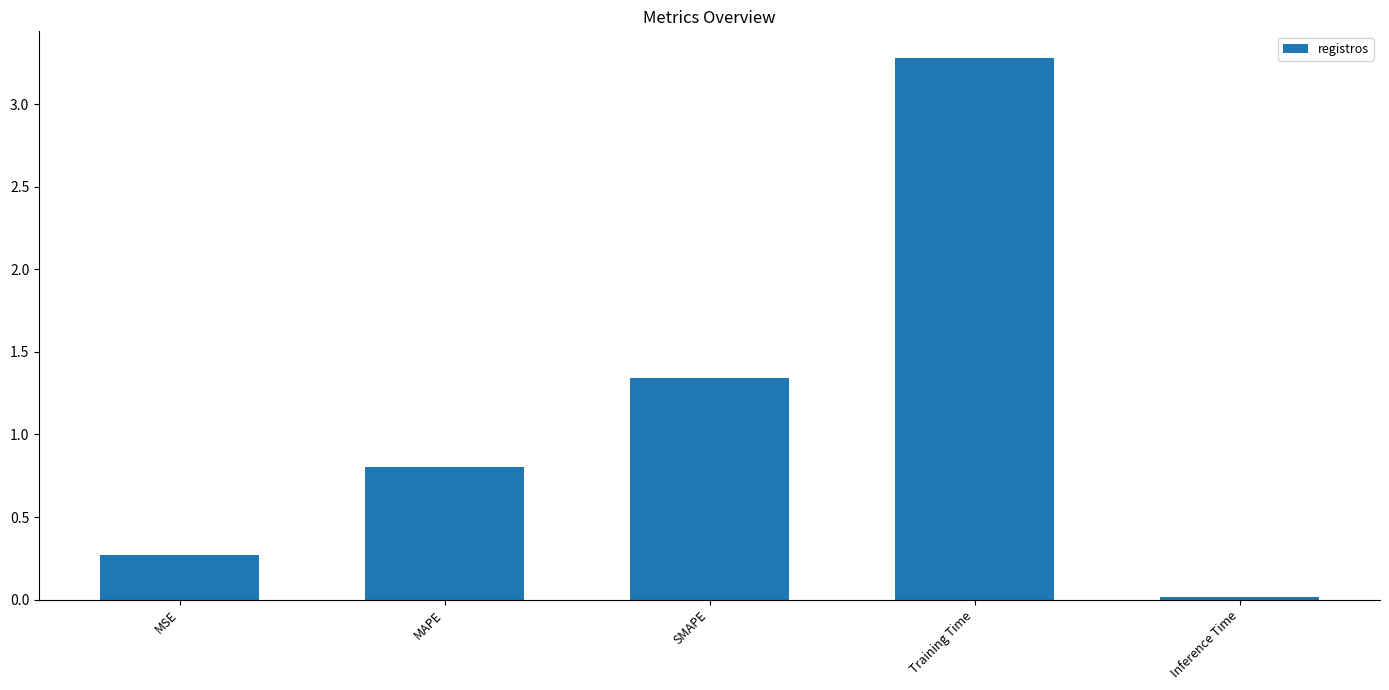

What is the change in value from MSE to SMAPE?

+1.1